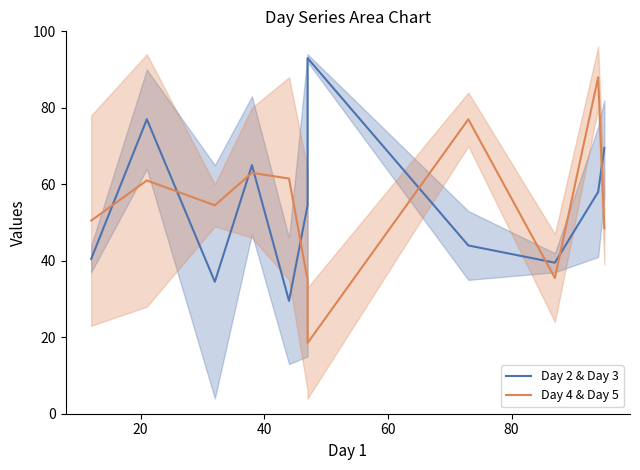

Where does the Day 4 & Day 5 series first go above 54?

20